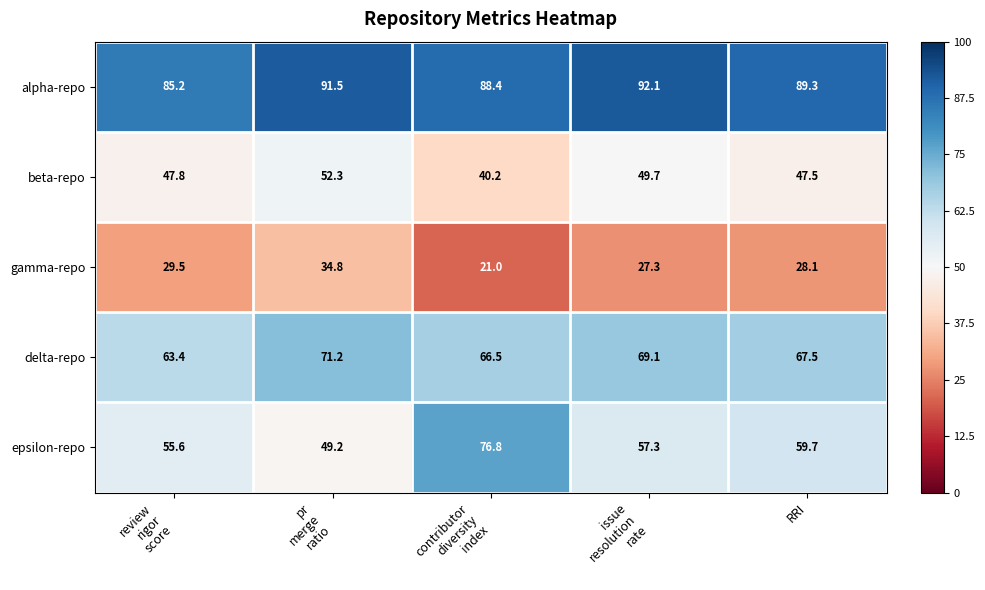

Count the number of categories in the chart.

5